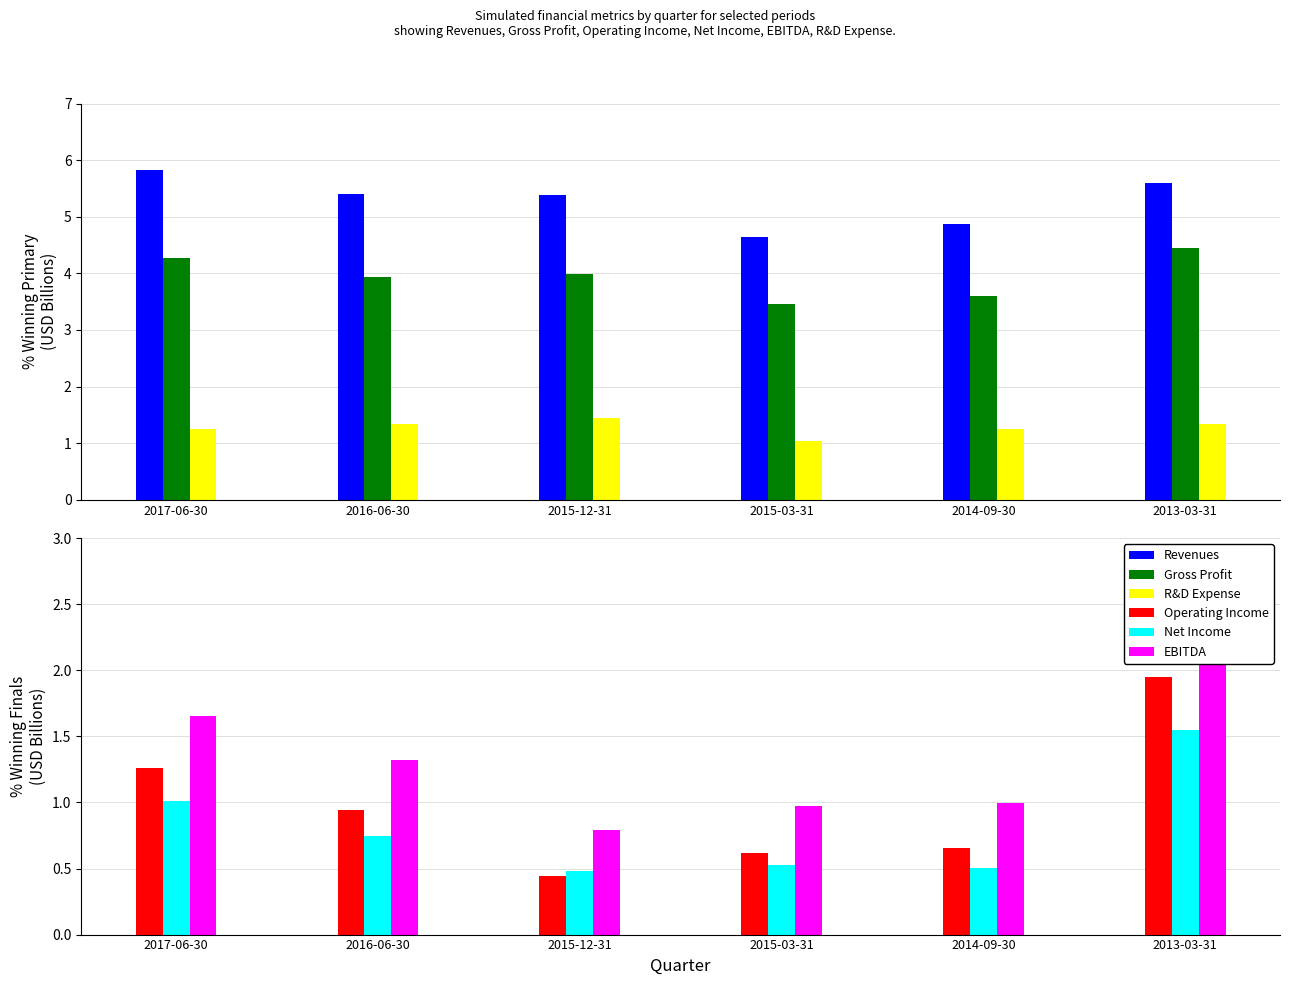

What is the difference between the second highest and minimum values in the EBITDA series?

0.9